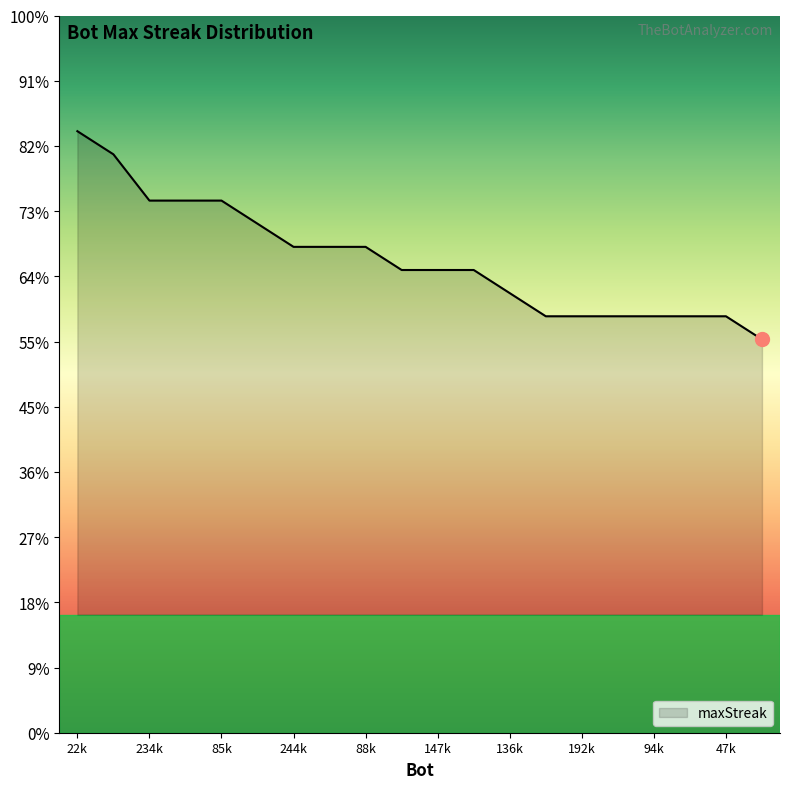

Reading left to right, transcribe all the data shown in this chart.

26	25	23	23	23	22	21	21	21	20	20	20	19	18	18	18	18	18	18	17